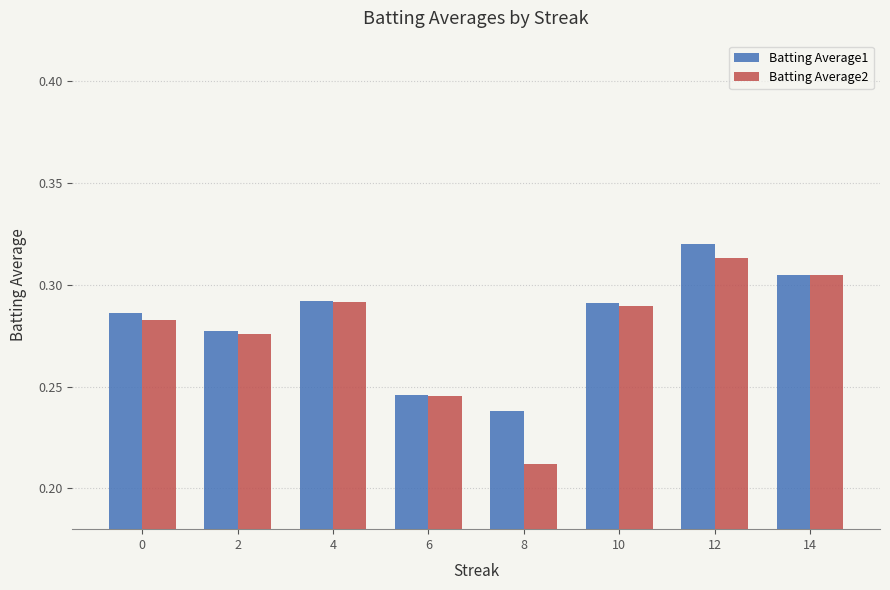

The Batting Average2 series shows 0.4 at 12. True or false?

False